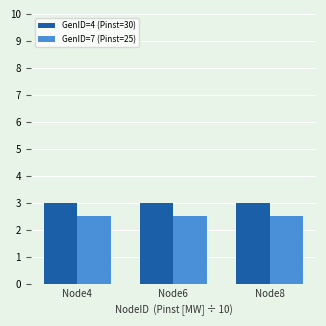

What is the minimum value for GenID=4 (Pinst=30)?

3.0